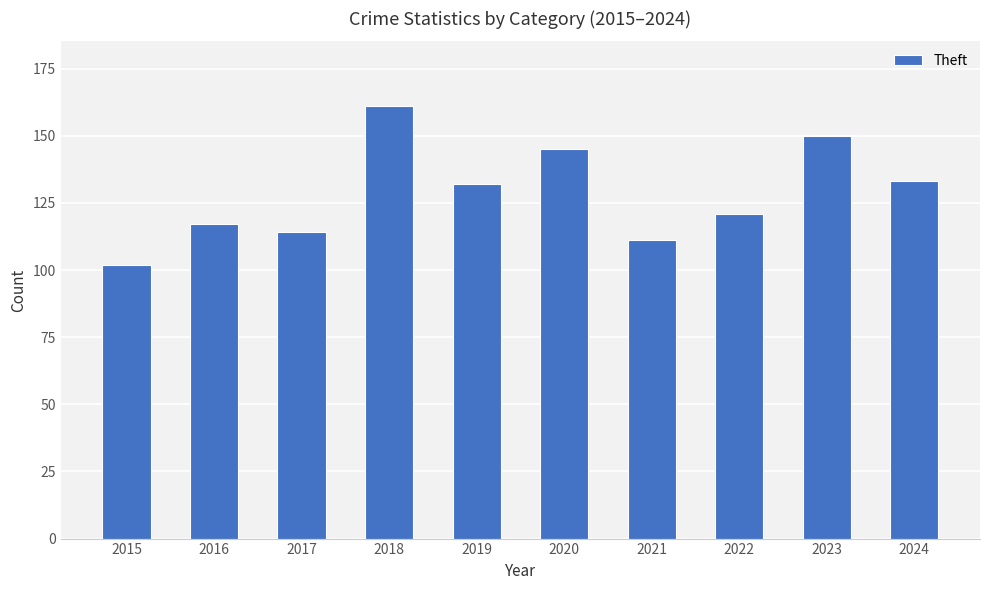

Reading left to right, transcribe all the data shown in this chart.

102	117	114	161	132	145	111	121	150	133